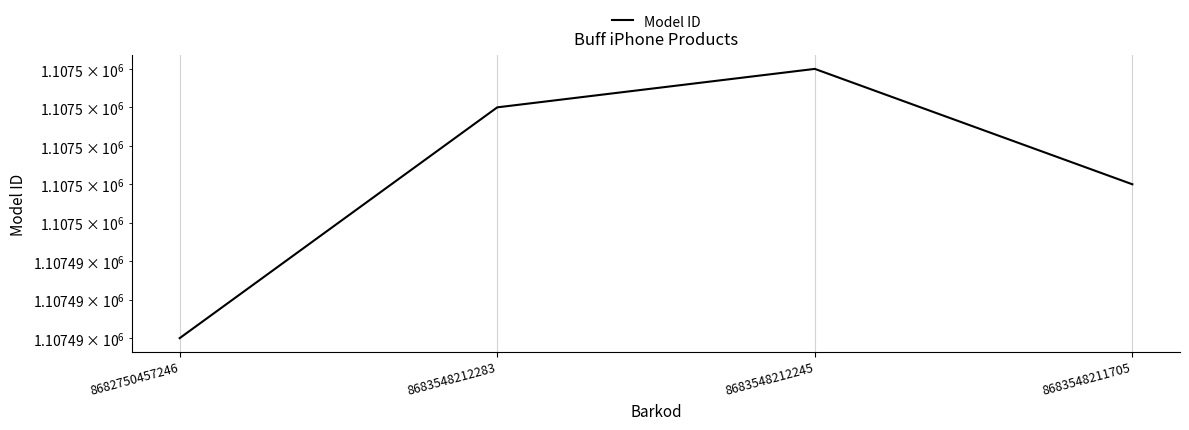

Count the number of categories in the chart.

4